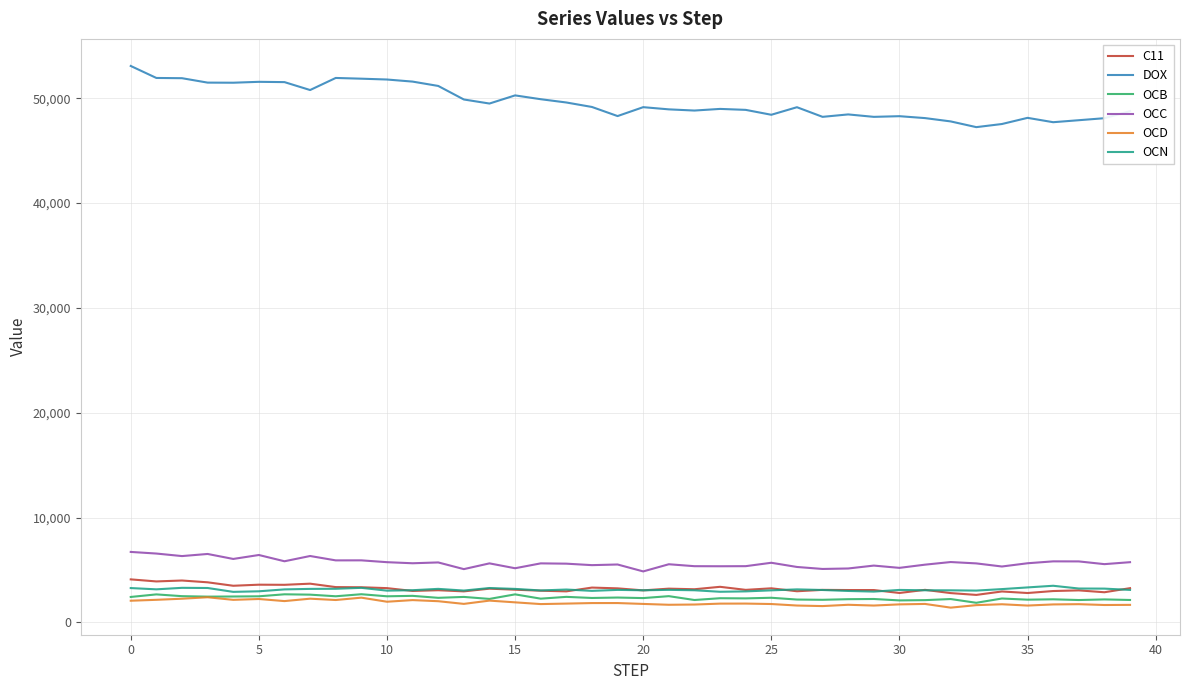

What is the sum of all OCN values?

124924.3